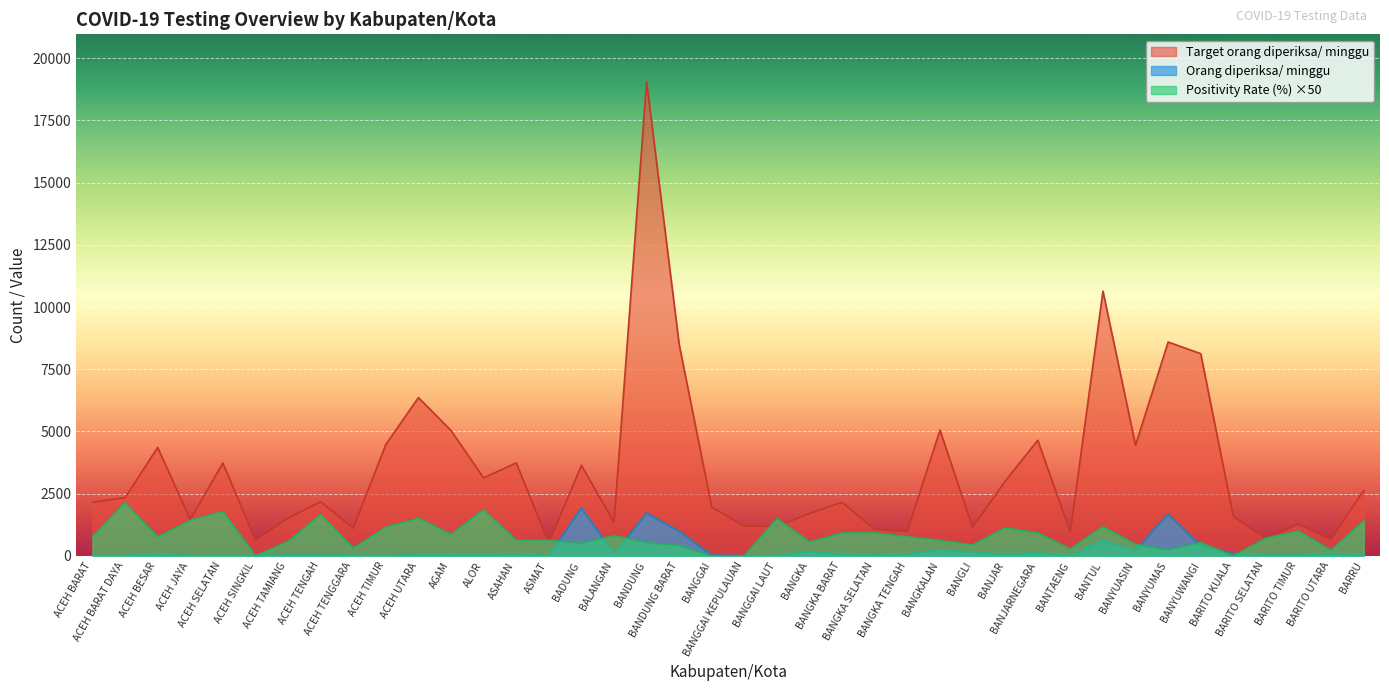

Which has a higher value, BANTAENG or ACEH TAMIANG?

ACEH TAMIANG